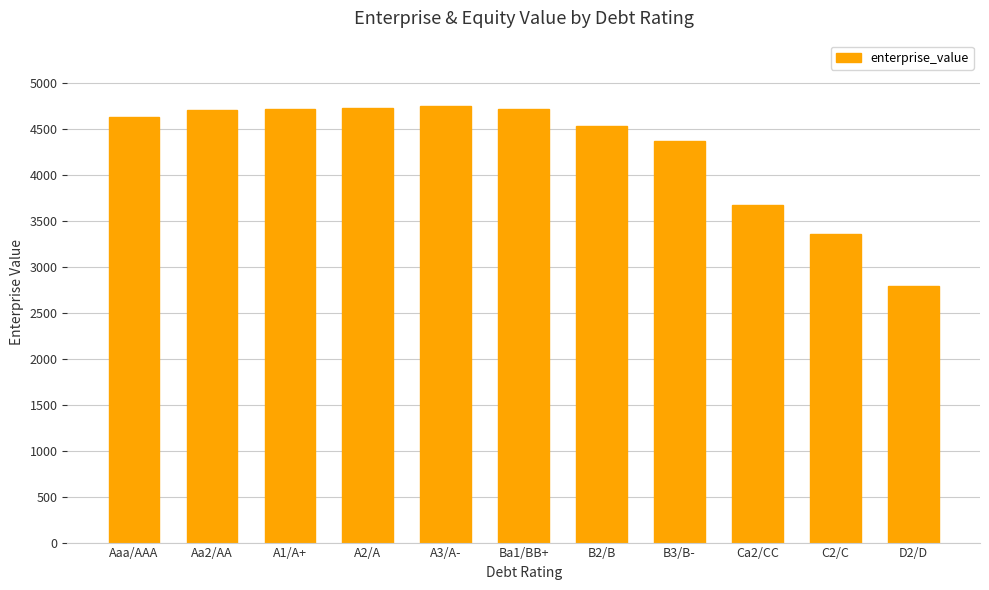

What is the greatest value displayed?

4744.3